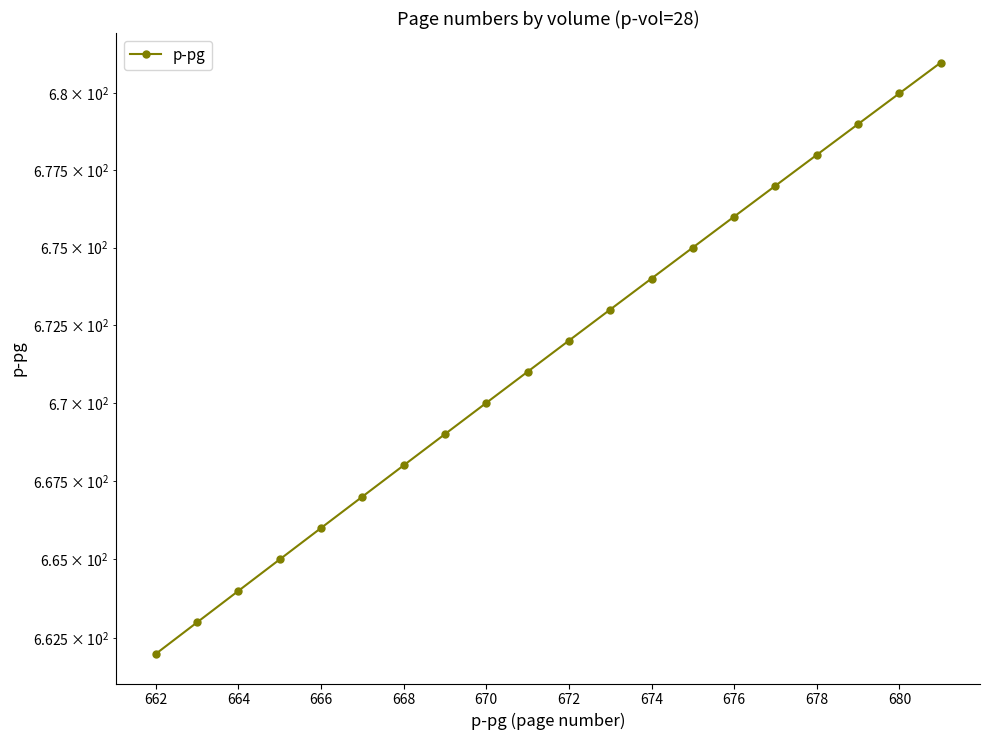

Between 16 and 17, which is larger?

17